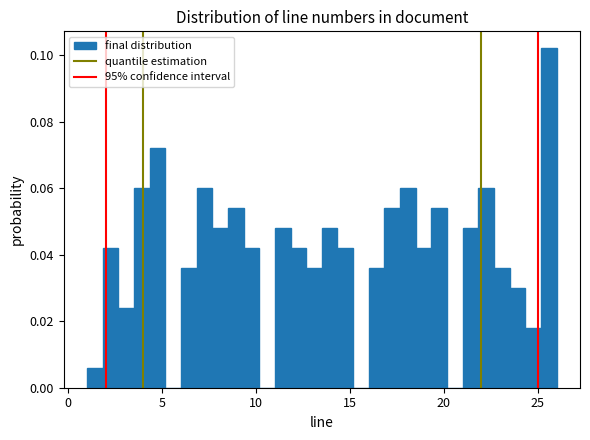

Around what value on the x-axis is the tallest bar? Give the approximate position of its centre, as read against the axis.

25.5